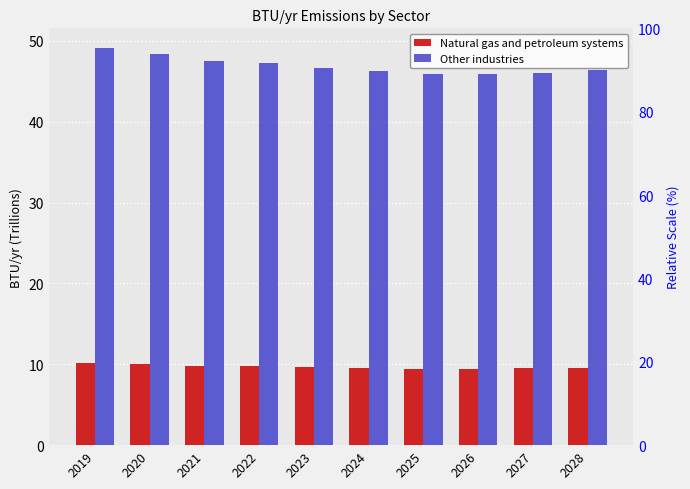

Is it true that Other industries equals 76.9 at 2027?

False